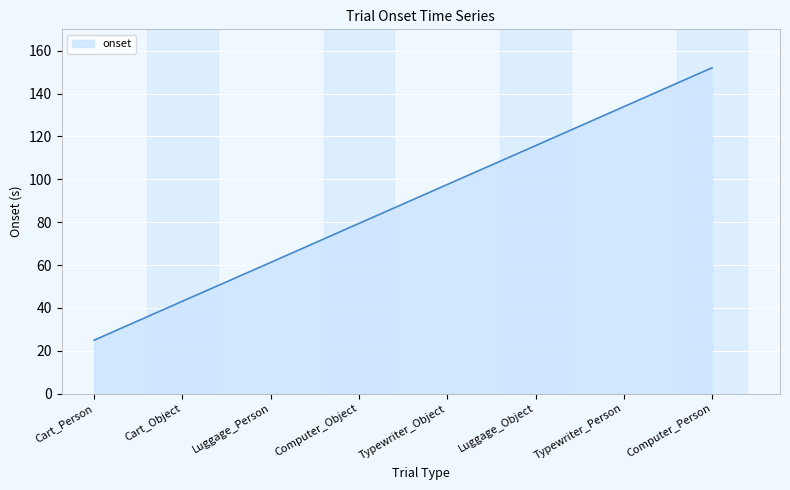

What is the change in value from Typewriter_Person to Computer_Person?

+18.2